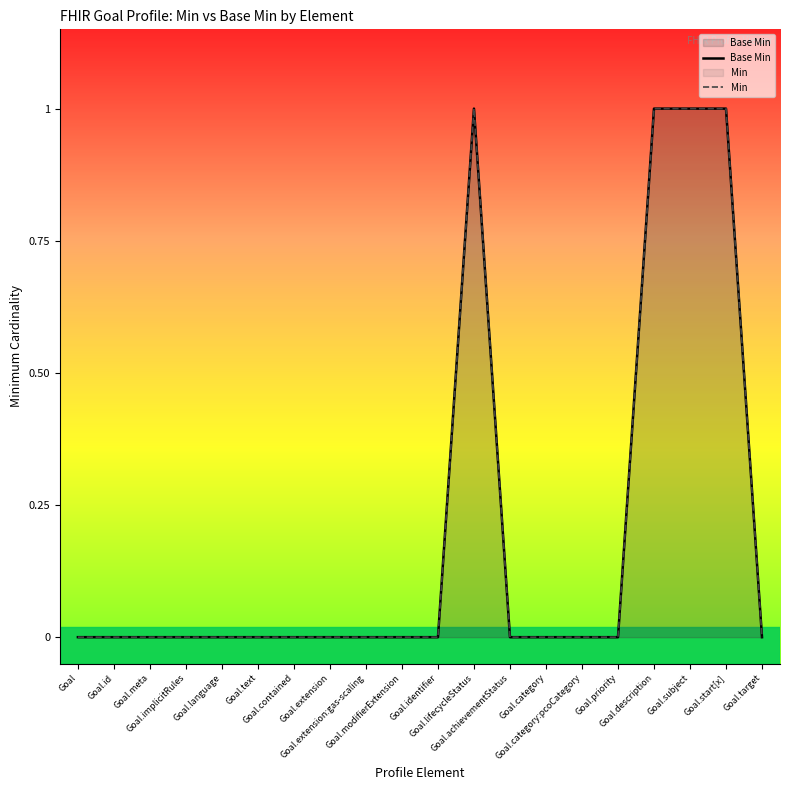

Does the chart display data point markers on the line(s)?

No